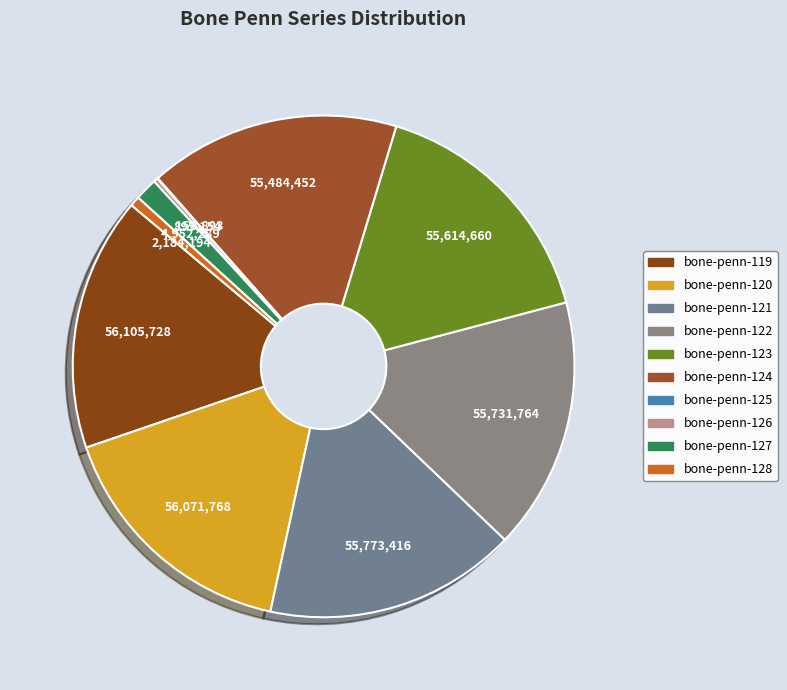

Is there a majority slice in this chart?

No